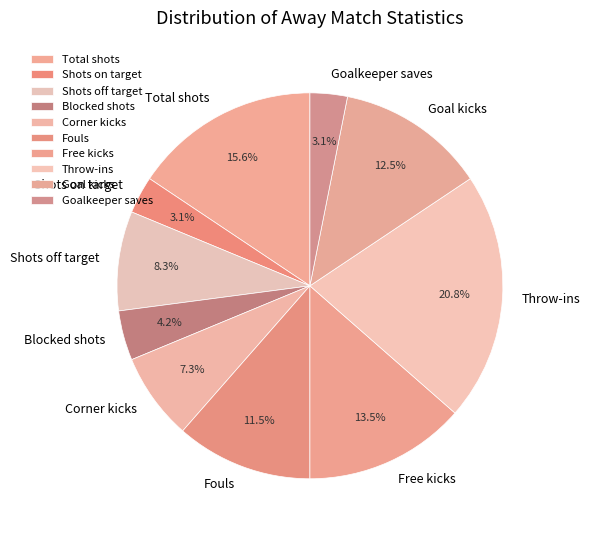

Does Goal kicks account for over 50% of the chart?

No